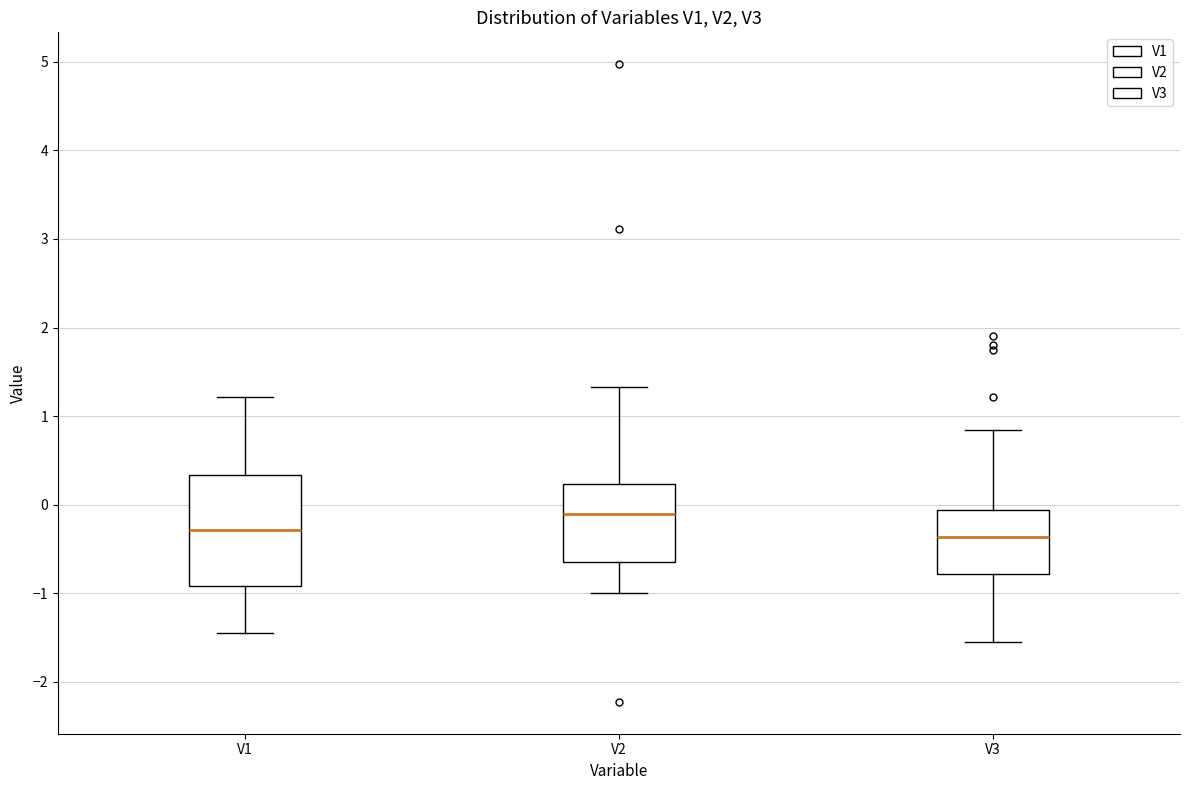

Where does the upper whisker of the box for V1 end on the y-axis? The values are not printed on the chart, so give them approximately, as read against the axis.

1.2